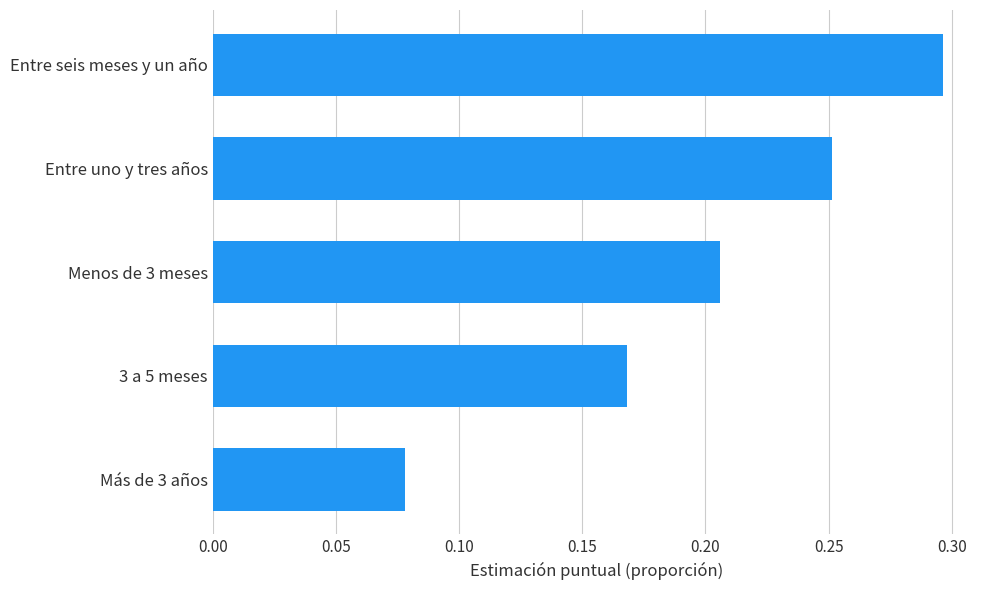

Rank the categories by value from lowest to highest.

Más de 3 años, 3 a 5 meses, Menos de 3 meses, Entre uno y tres años, Entre seis meses y un año